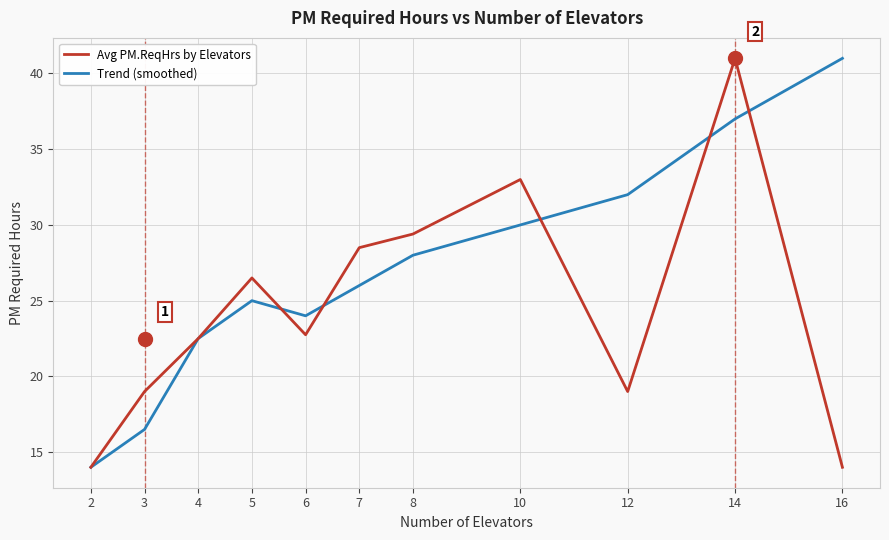

What is the sum of the Trend (smoothed) values at 14 and 6?

61.0